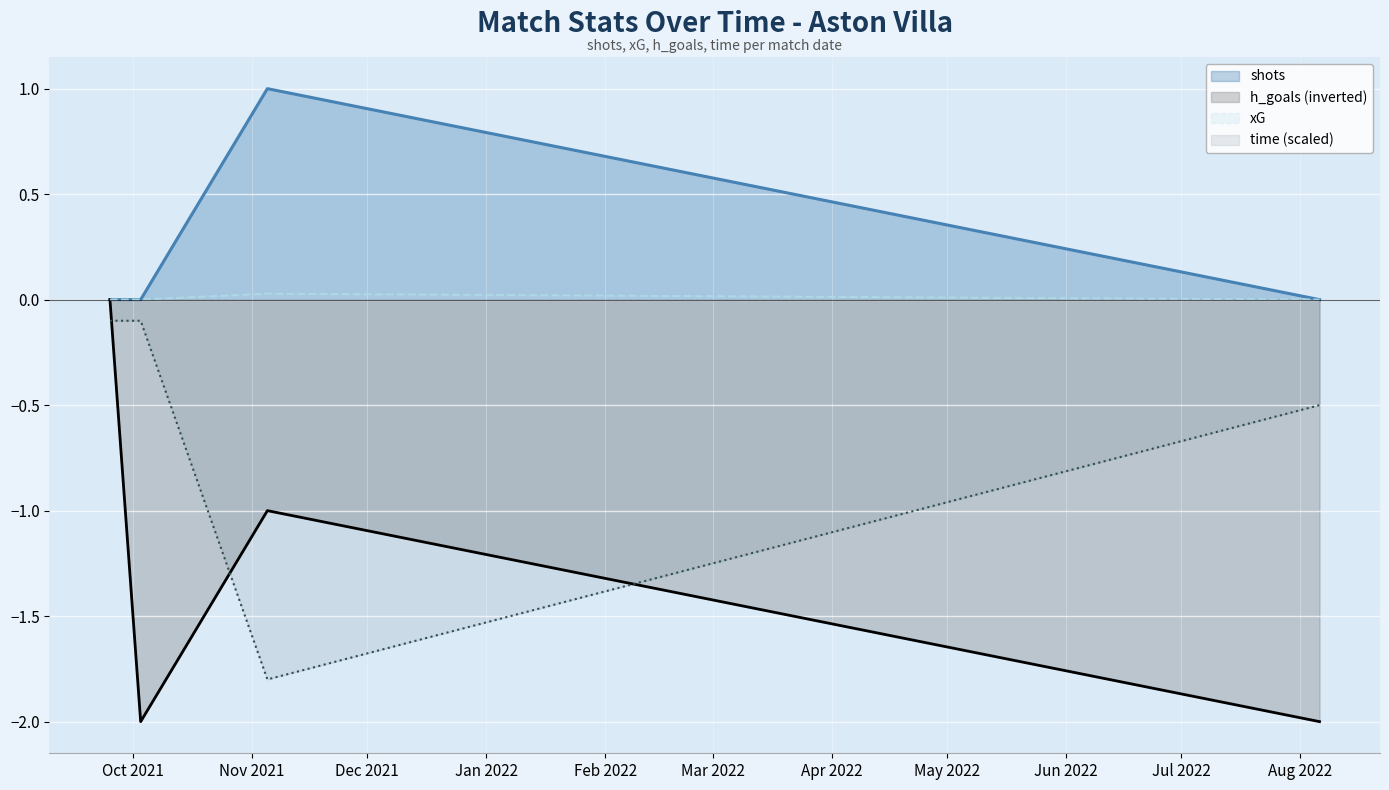

What is the difference between the highest and lowest values at 2022-08-06?

2.0